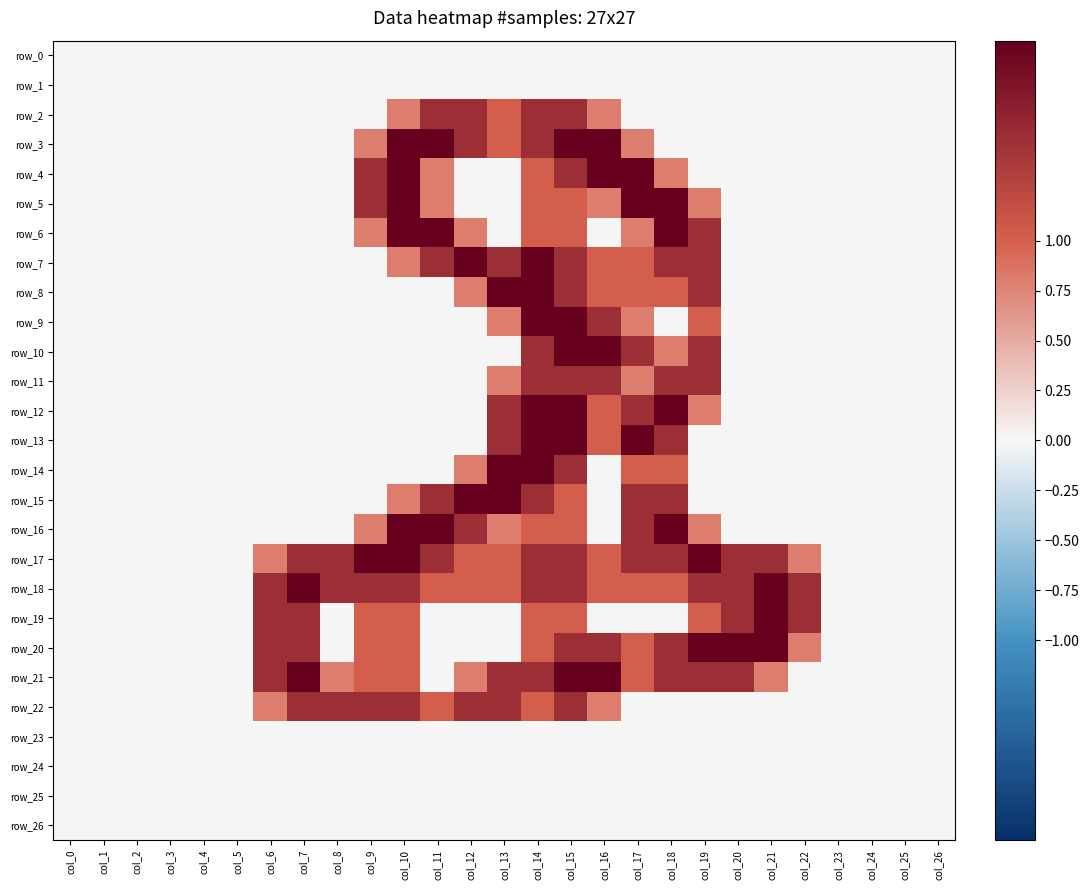

Which series has the largest total across all categories?

row_17